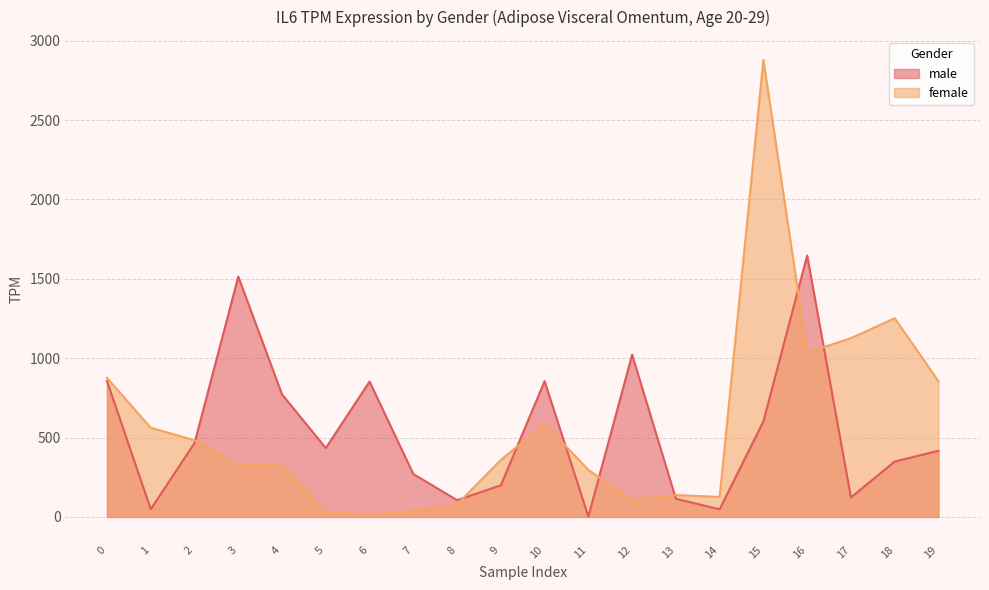

What is the spread (max minus min) of values at 0?

20.2